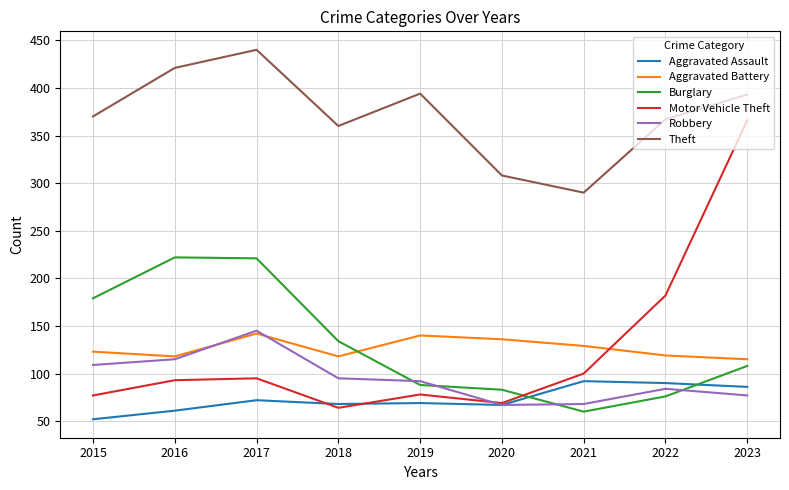

Which series has the largest range (max minus min)?

Motor Vehicle Theft